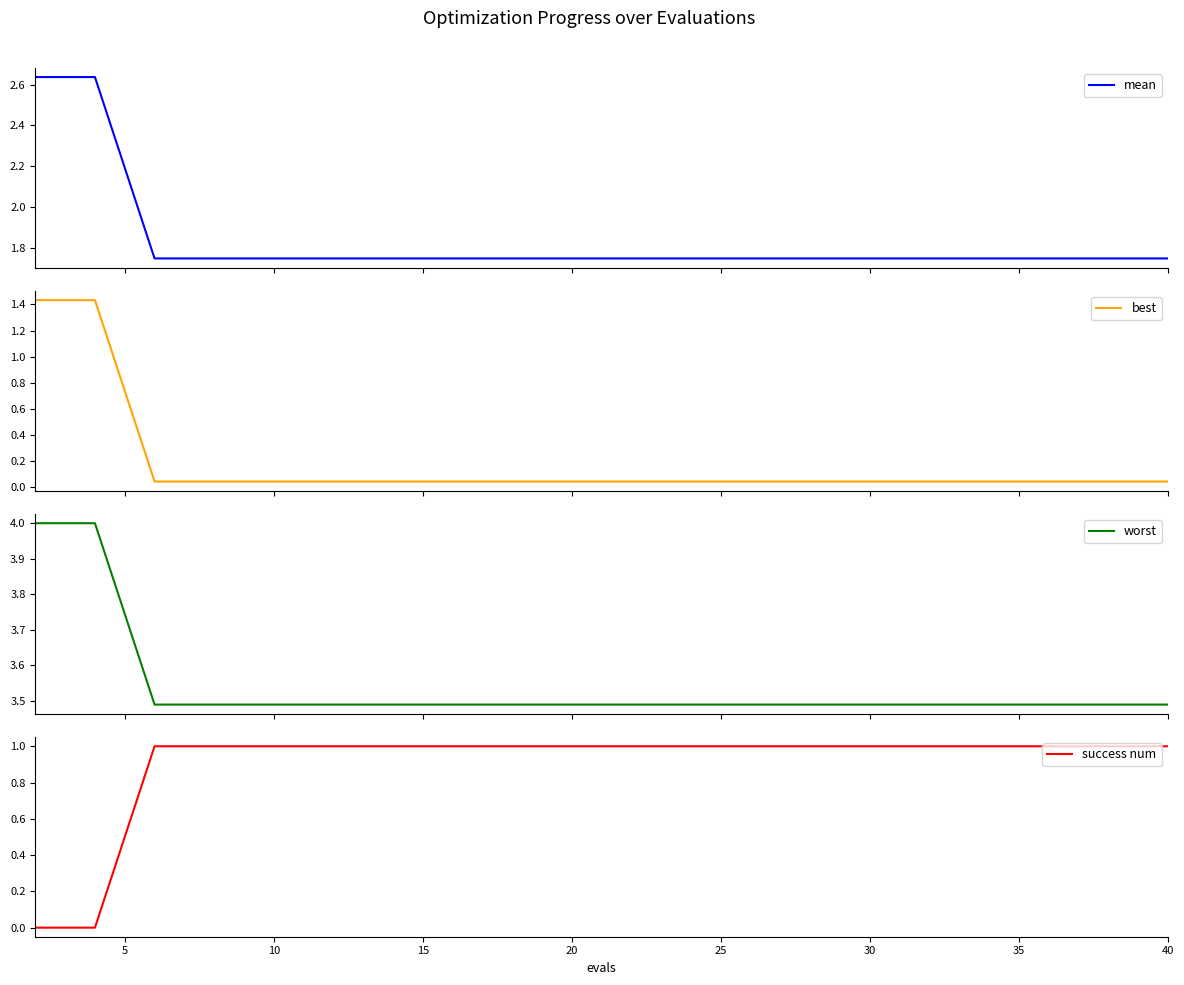

What is the highest value of the worst series?

4.0